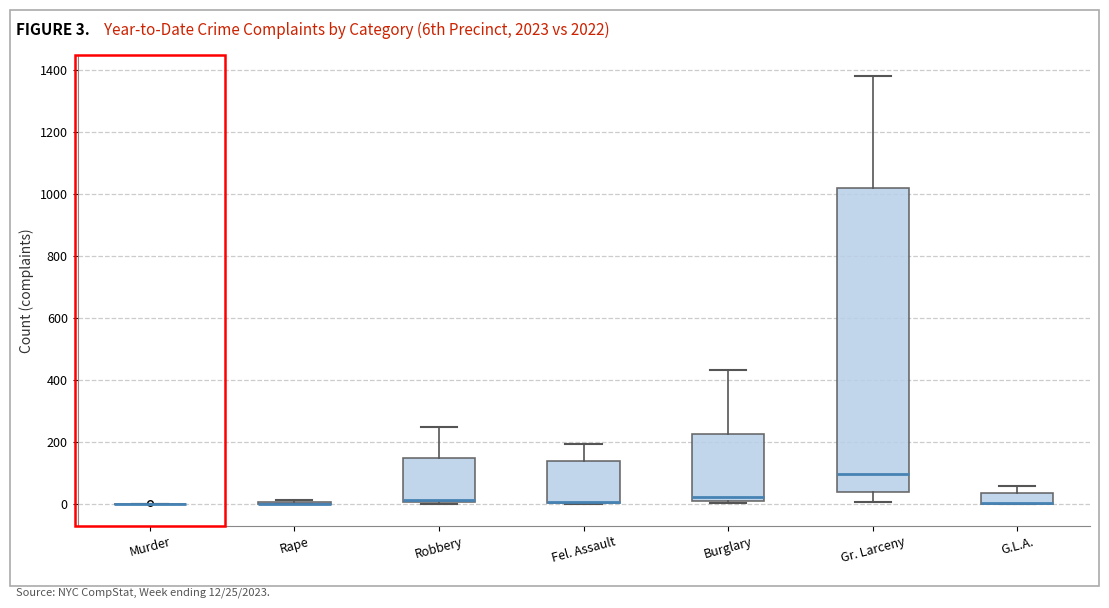

Where is the lower edge of the box for Burglary on the y-axis? The values are not printed on the chart, so give them approximately, as read against the axis.

20